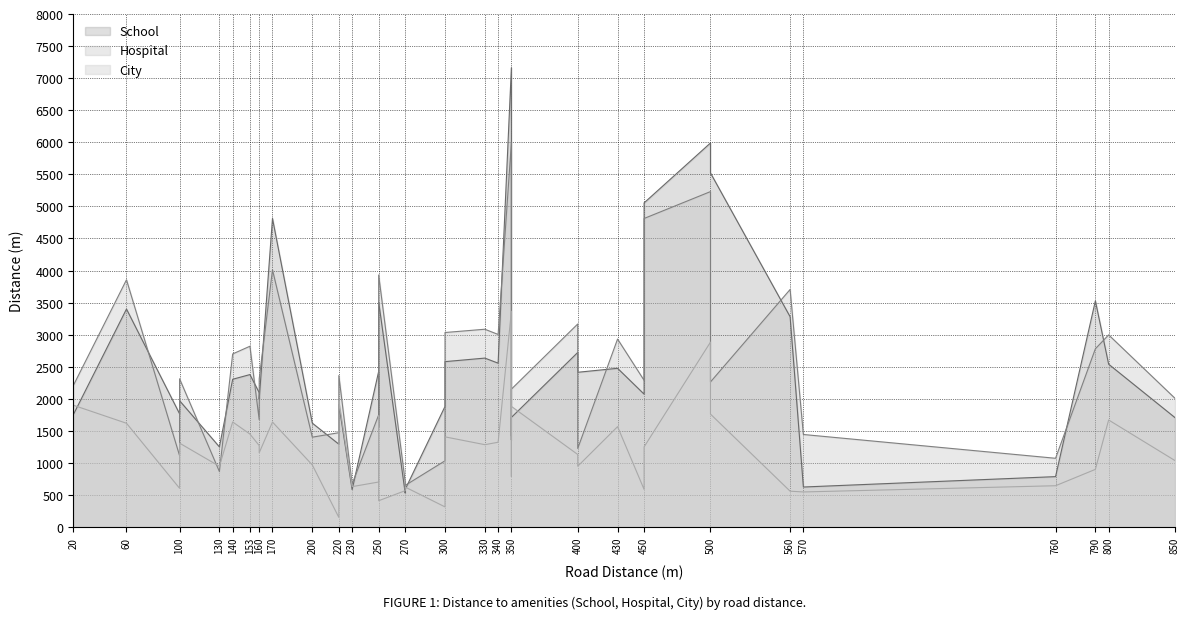

At how many categories does at least one series exceed 5075?

3